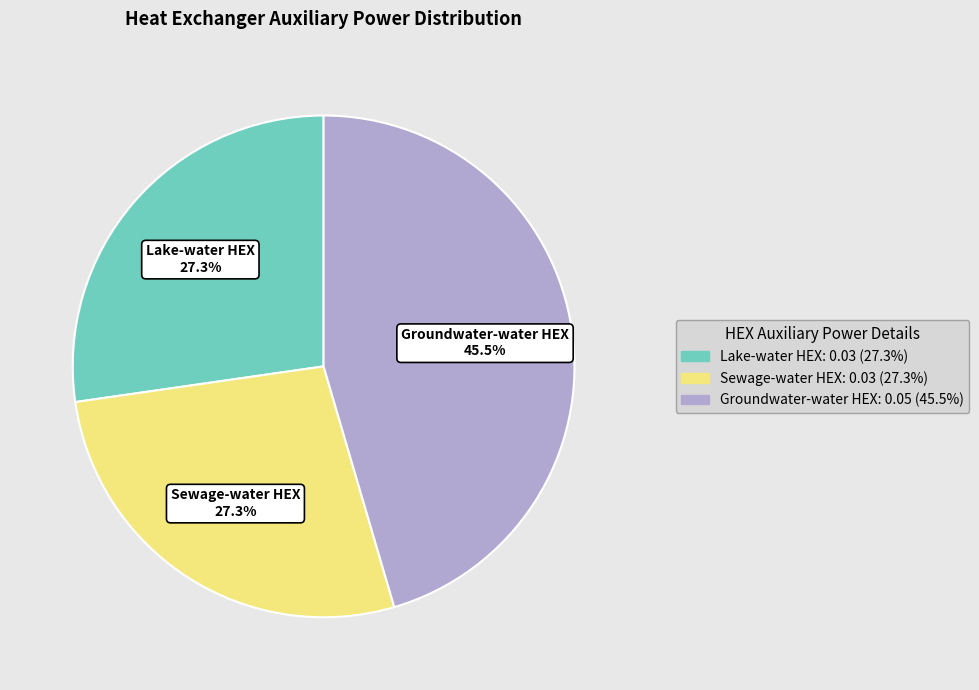

Which slice is the largest?

Groundwater-water HEX